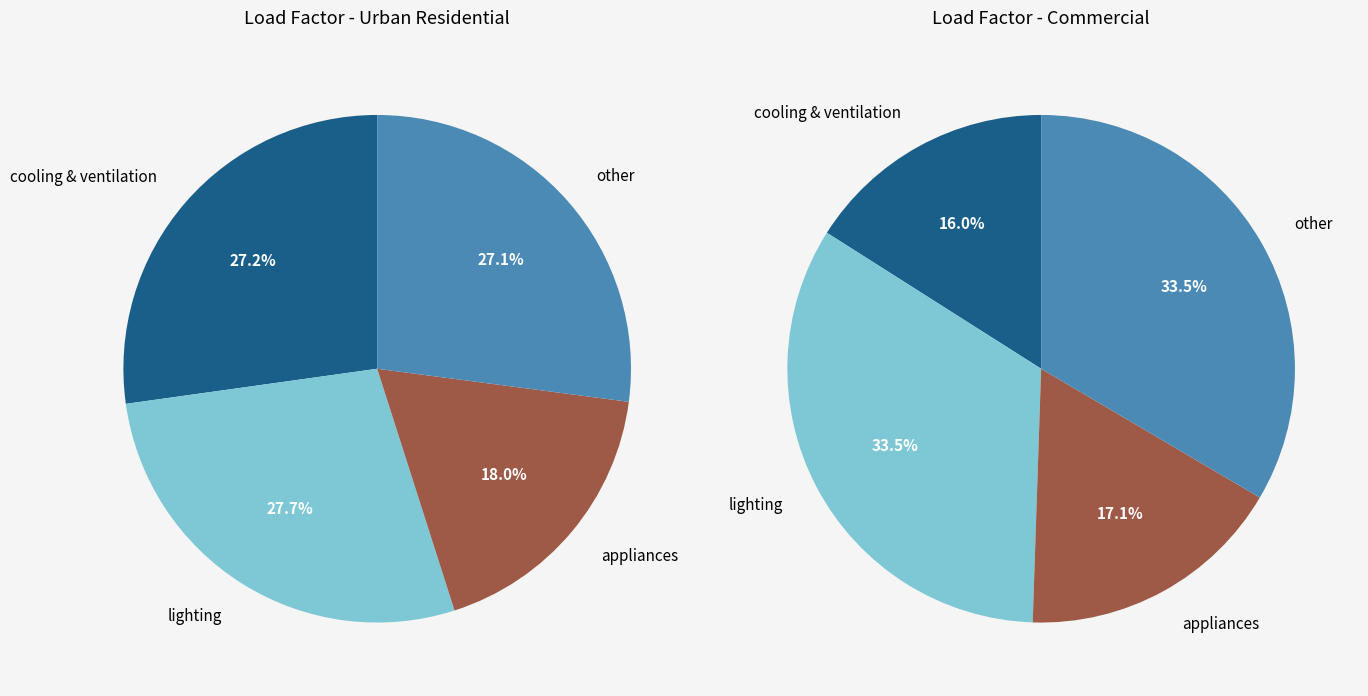

At cooling & ventilation, list the series in order from smallest to largest.

commercial, urban residential